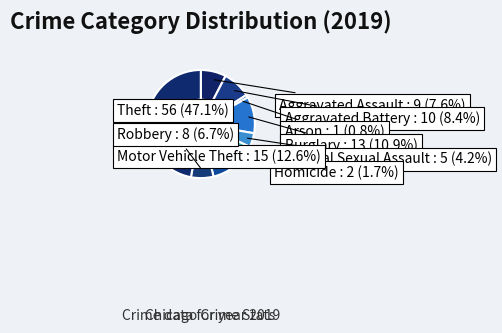

To the nearest percent, what is the difference between the Aggravated Battery and Arson slice percentages?

8%